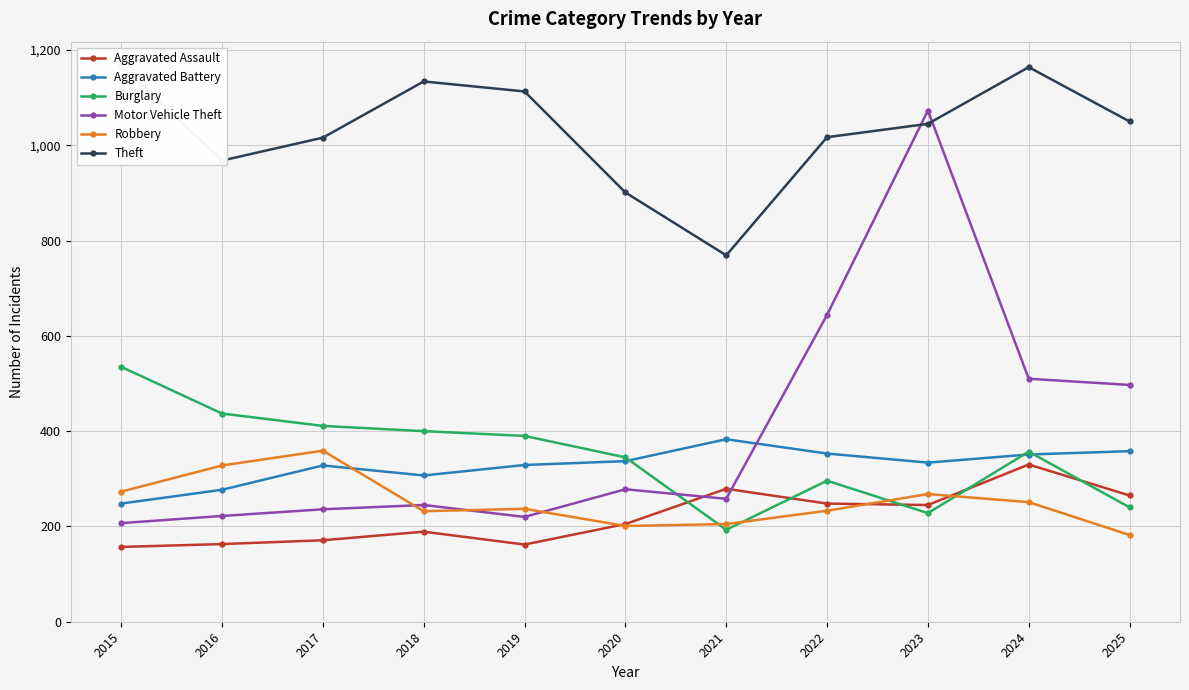

Which category has the highest value in the Burglary series?

2015